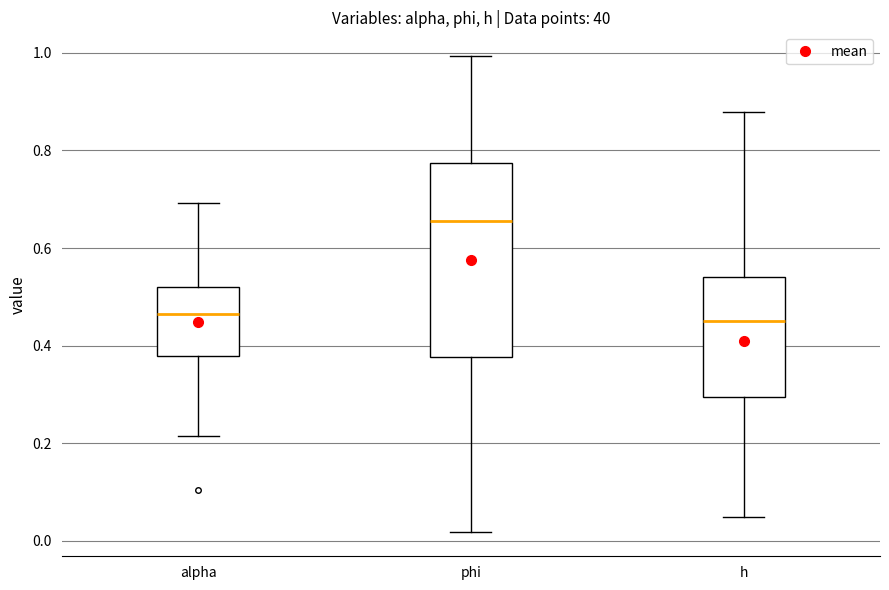

Reading left to right, transcribe this box plot: for each box, give where its median line is, the range the box spans, and where its two whiskers end, as read against the y-axis. The values are not printed on the chart, so give them approximately, as read against the axis.

alpha: median 0.46, box 0.38 to 0.52, whiskers 0.22 to 0.70
phi: median 0.66, box 0.38 to 0.78, whiskers 0.02 to 1.00
h: median 0.46, box 0.30 to 0.54, whiskers 0.04 to 0.88